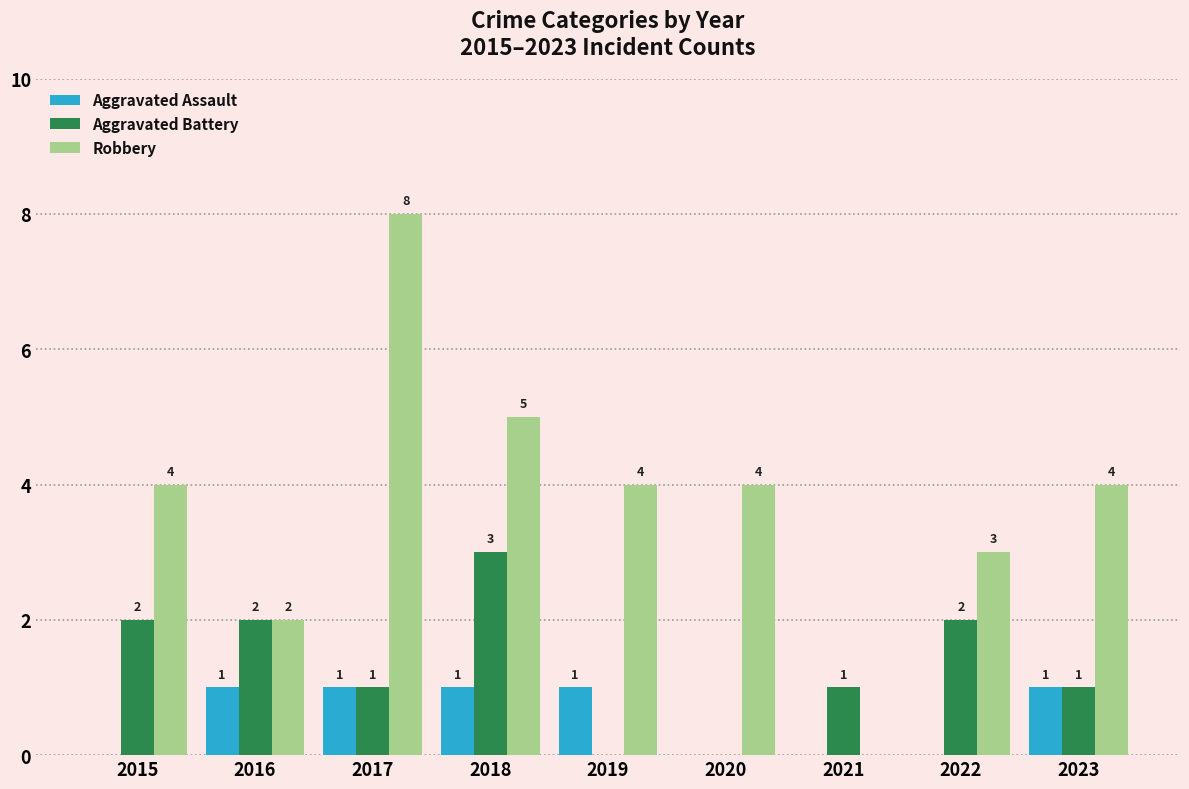

Which series changed the most between 2015 and 2019?

Aggravated Battery